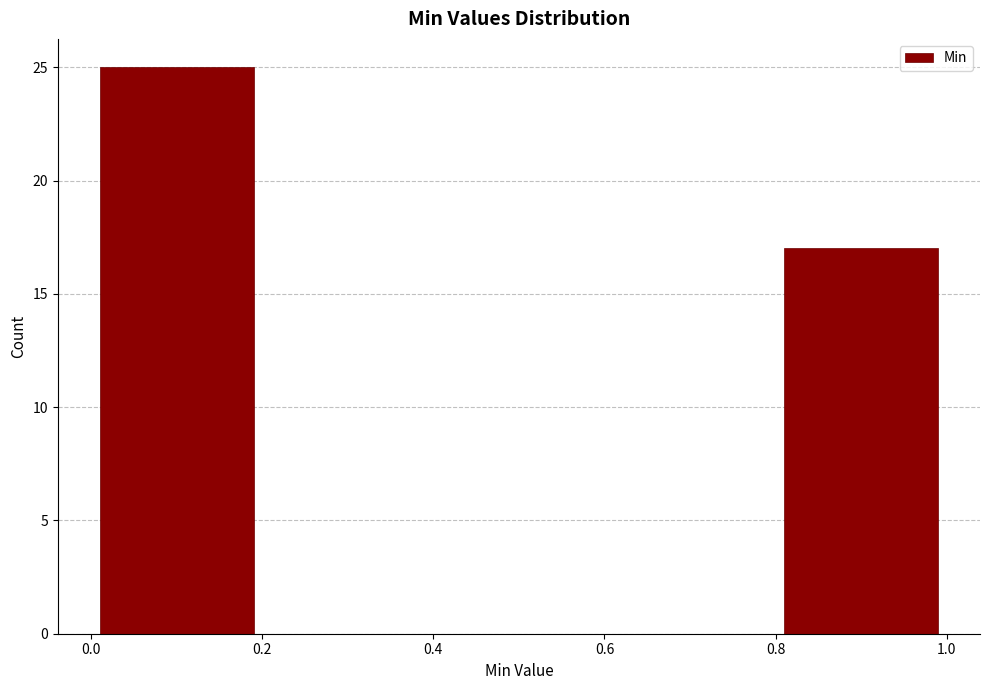

How tall is the bar that spans 0.8 to 1.0 on the x-axis? The values are not printed on the chart, so give them approximately, as read against the axis.

17